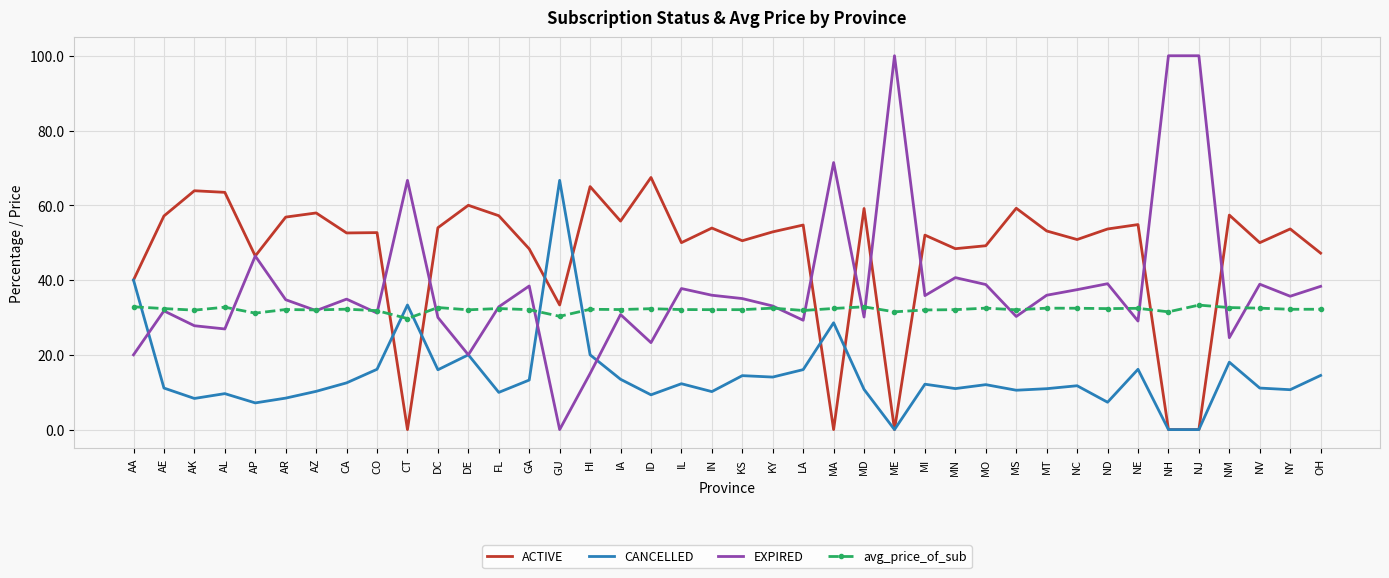

Rank the series by their average value, from lowest to highest.

CANCELLED, avg_price_of_sub, EXPIRED, ACTIVE